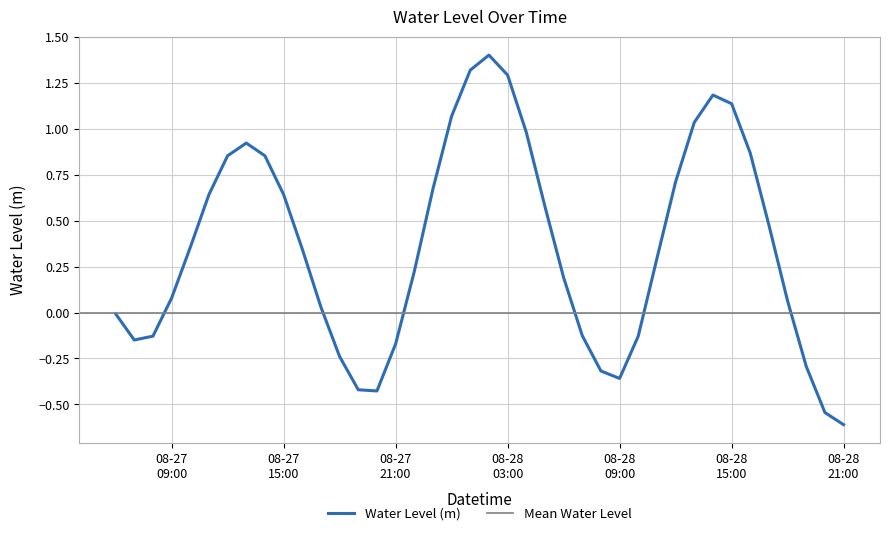

True or false: the data has more than 1 interior local peaks.

True